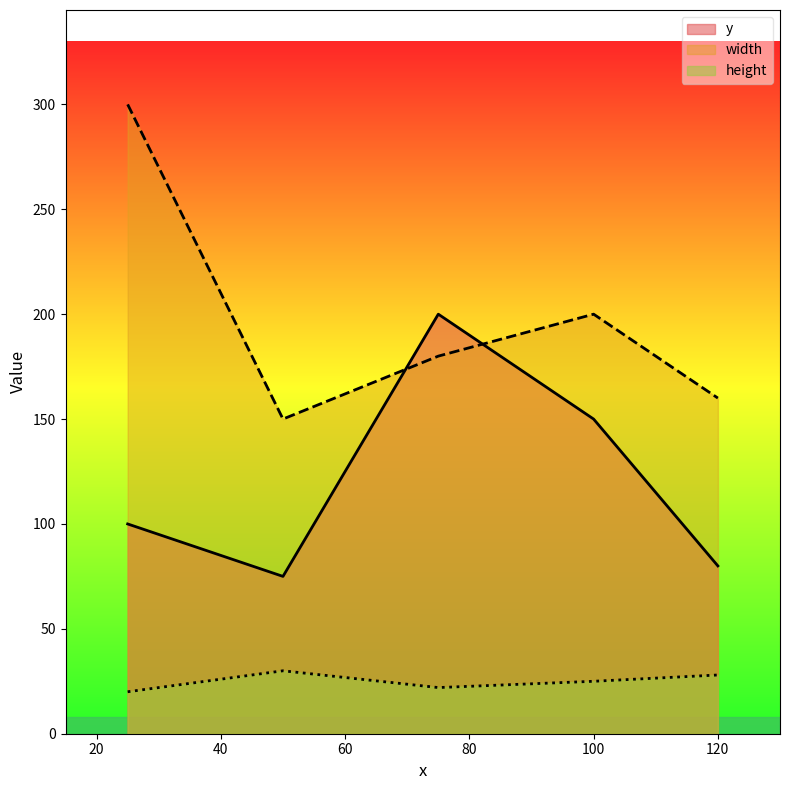

The width series shows 92 at 75. True or false?

False